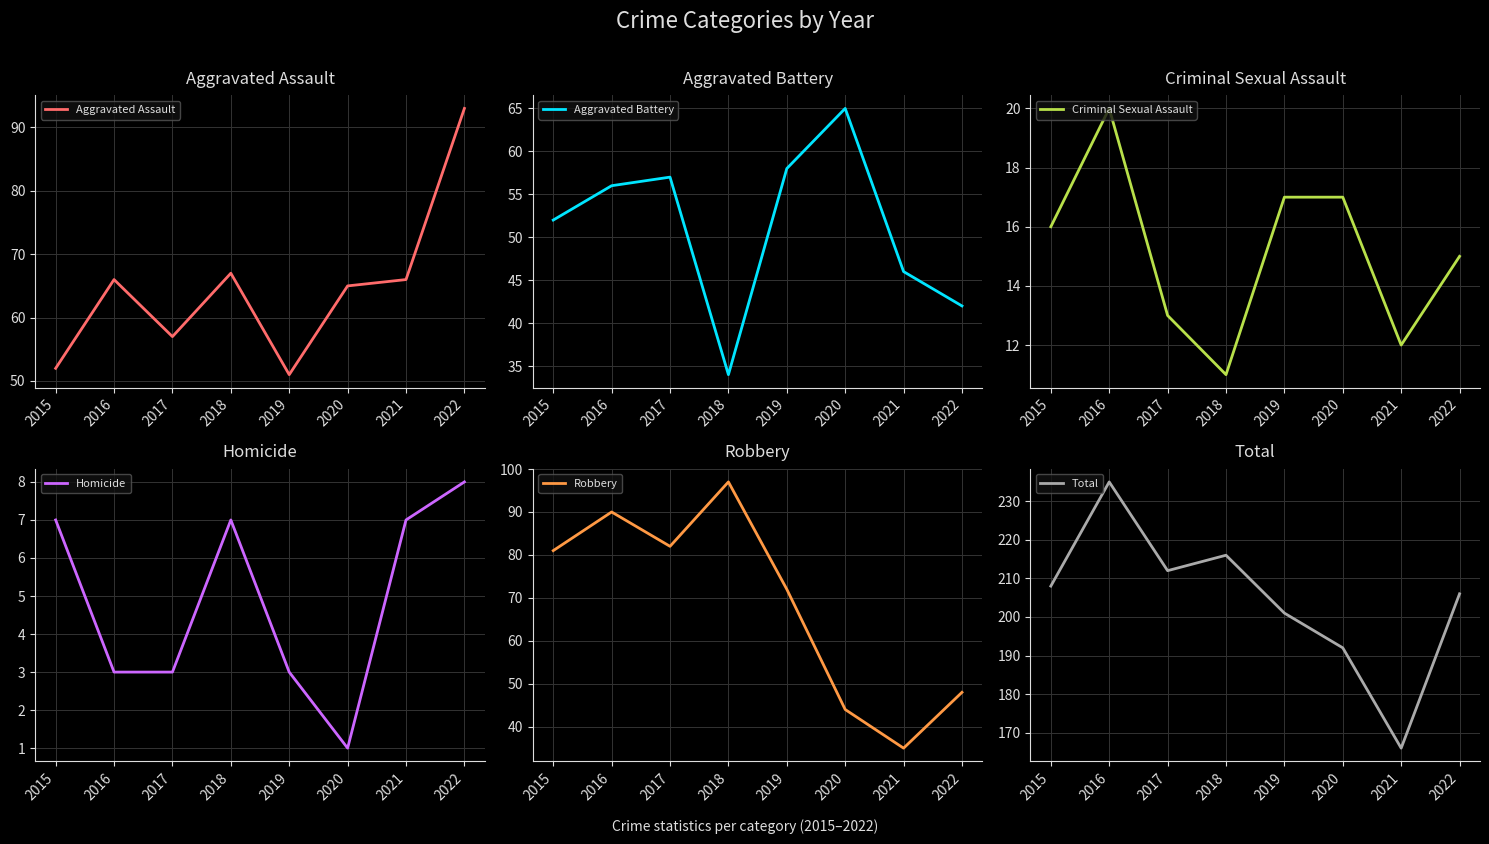

Which series changed the most between 2015 and 2016?

Total